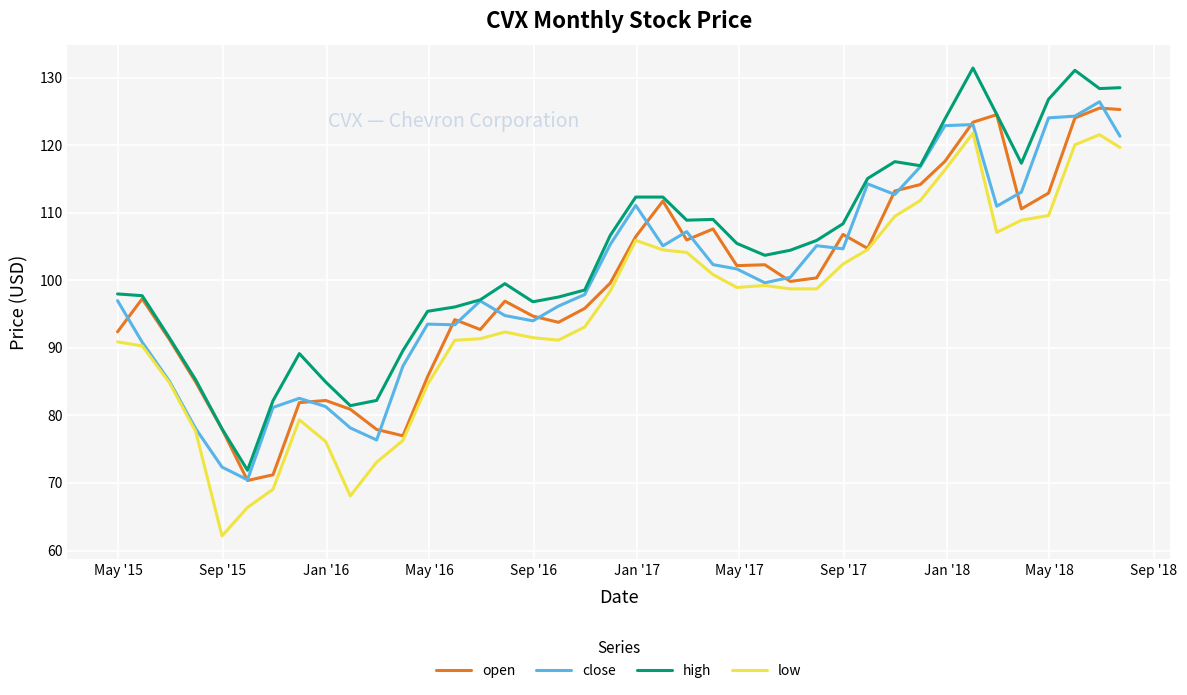

True or false: high and low intersect in this chart.

False